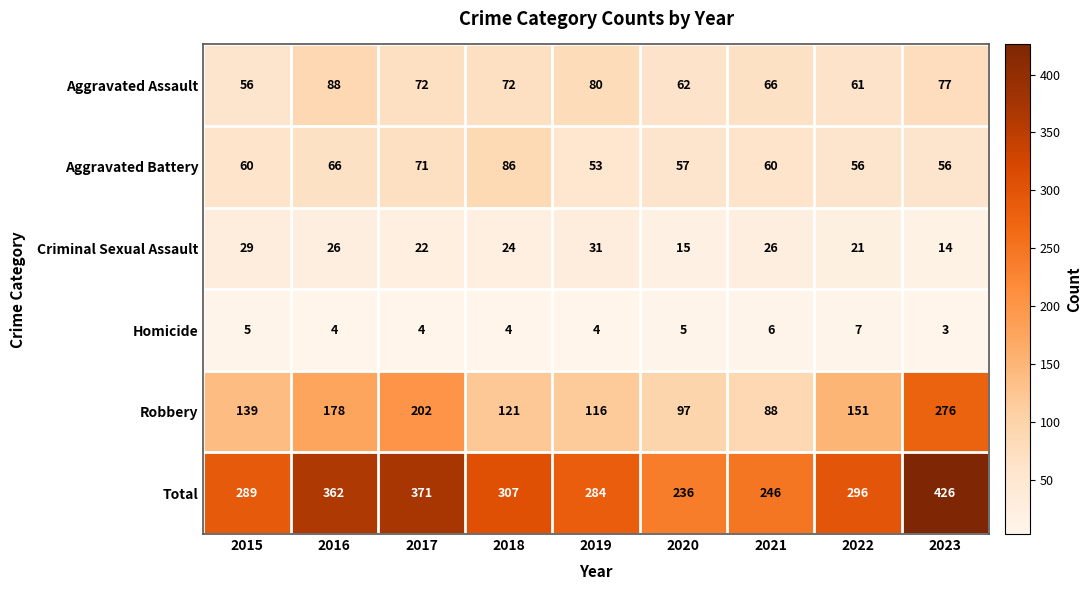

List the labels in order of Total value, smallest first.

2020, 2021, 2019, 2015, 2022, 2018, 2016, 2017, 2023